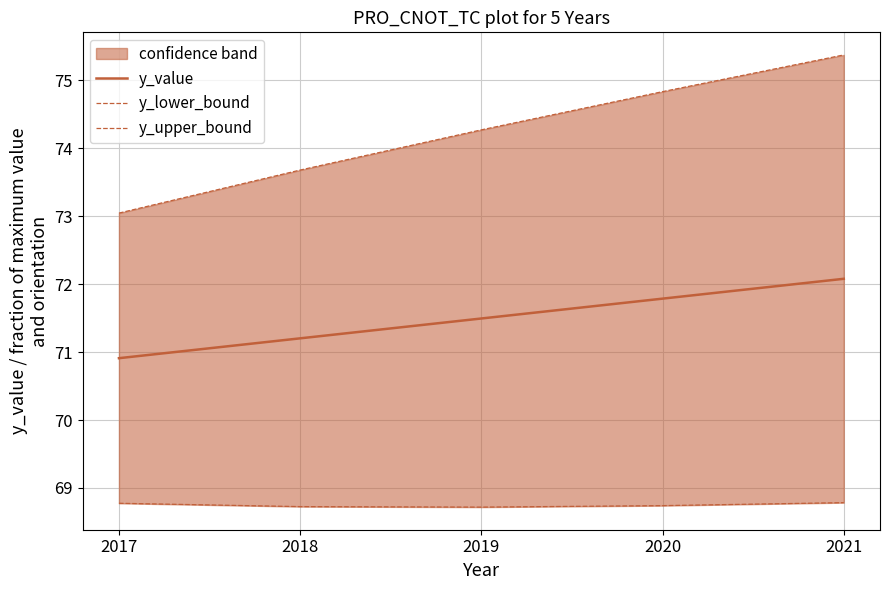

The value of y_value at 2019 is 113.3. True or false?

False